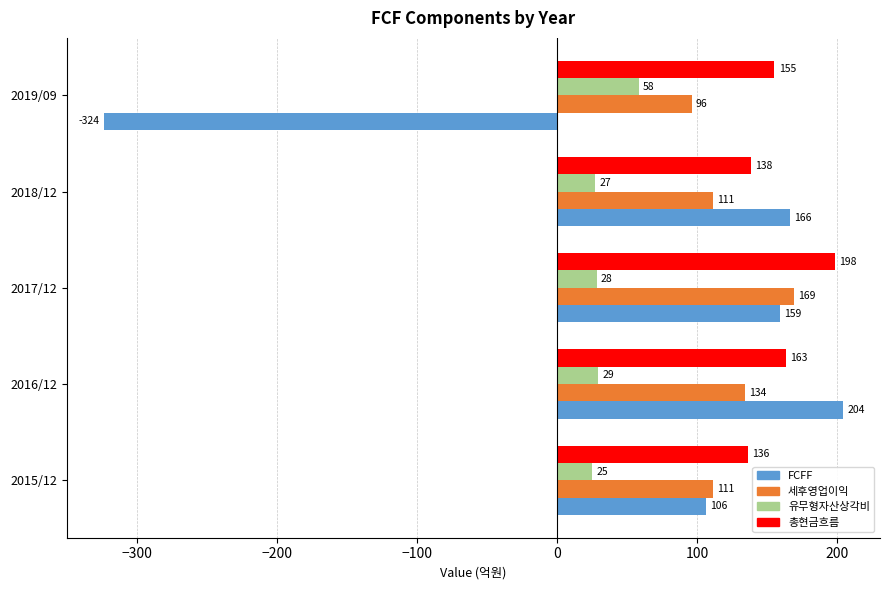

At which category is the sum across all series the highest?

2017/12